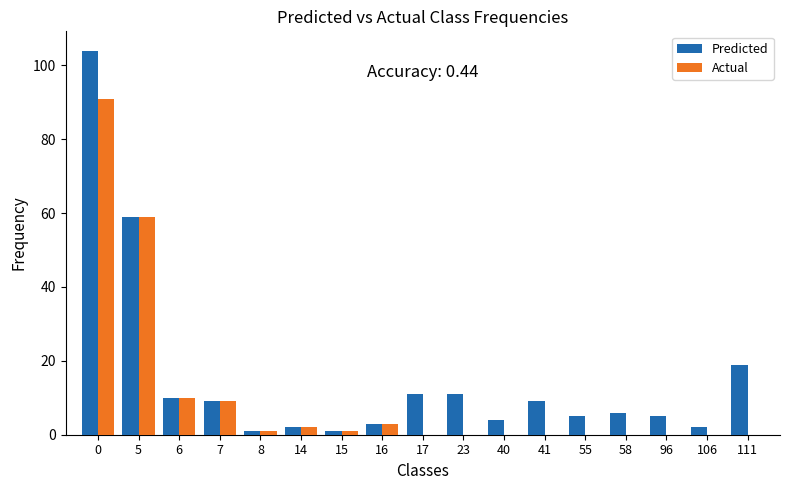

What is the total value across all series at 41?

9